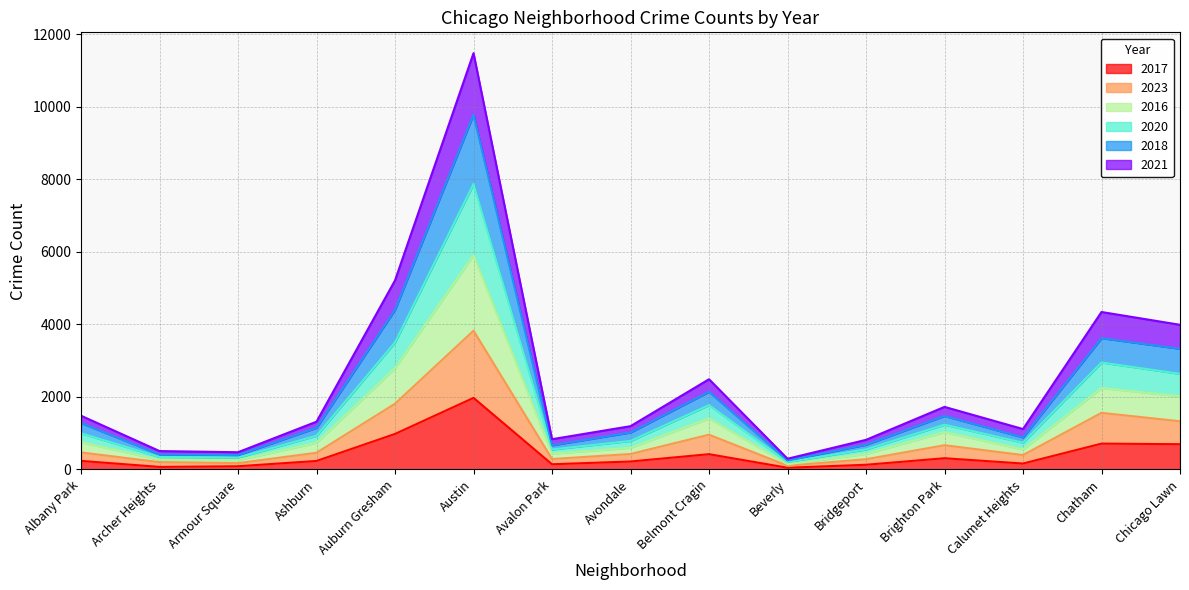

What is the label of the 4th point from the left?

Ashburn